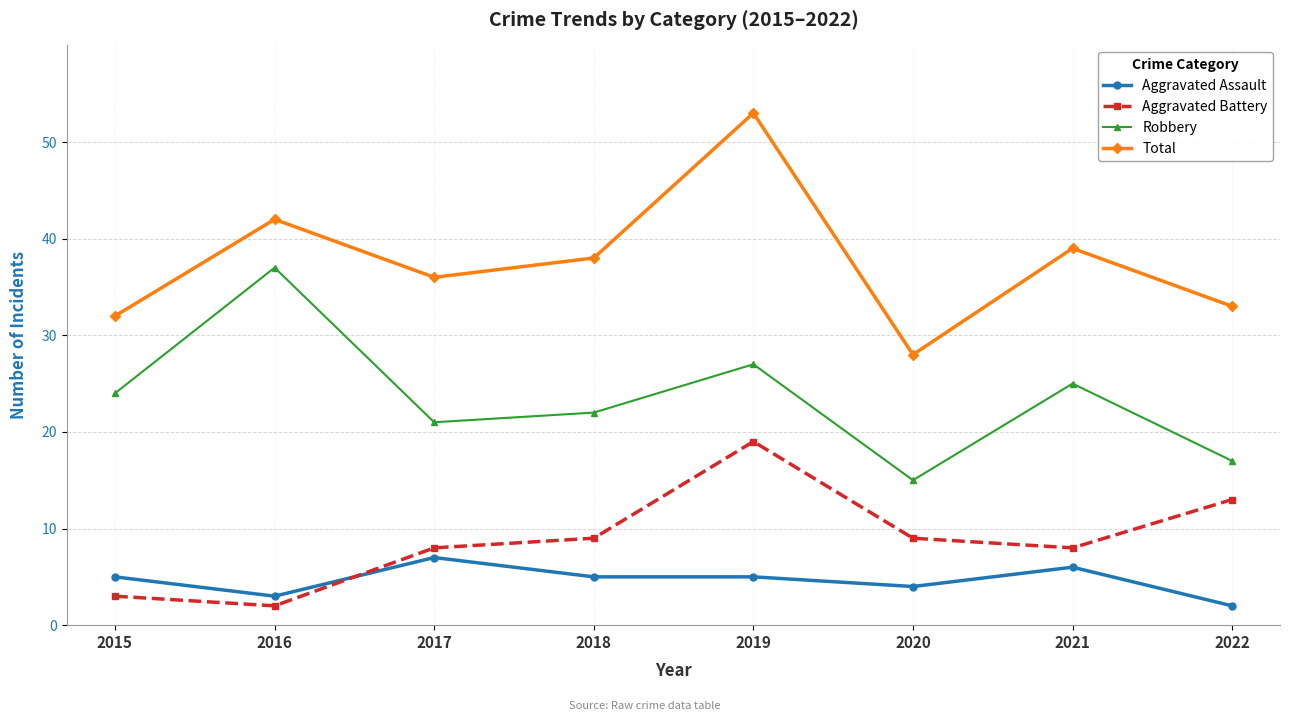

Reading left to right, transcribe all the data shown in this chart.

Aggravated Assault: 2015=5	2016=3	2017=7	2018=5	2019=5	2020=4	2021=6	2022=2
Aggravated Battery: 2015=3	2016=2	2017=8	2018=9	2019=19	2020=9	2021=8	2022=13
Robbery: 2015=24	2016=37	2017=21	2018=22	2019=27	2020=15	2021=25	2022=17
Total: 2015=32	2016=42	2017=36	2018=38	2019=53	2020=28	2021=39	2022=33